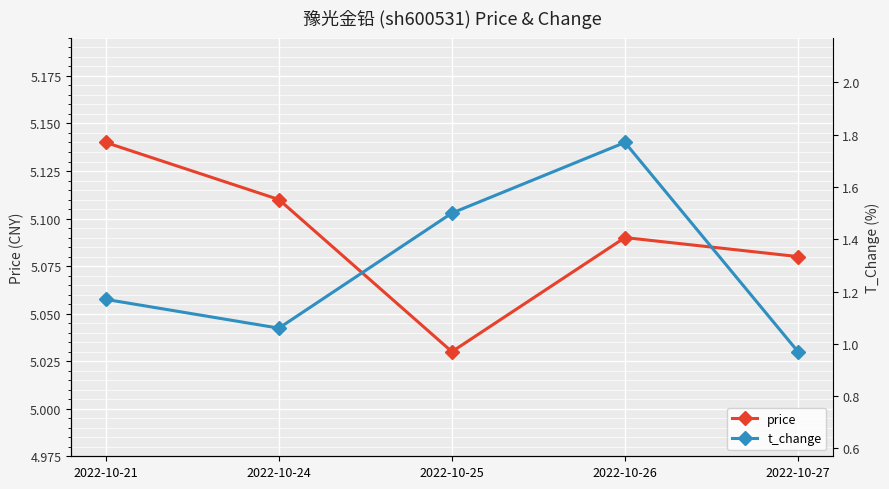

The value of price at 2022-10-24 is 5.1. True or false?

True